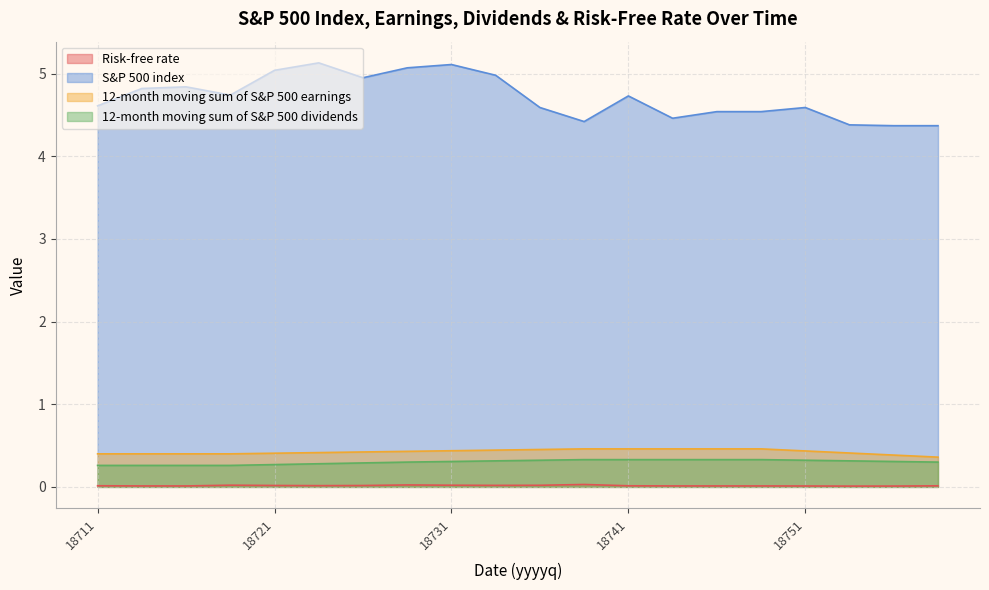

True or false: Risk-free rate has a value of 0.0 at 18743.

True